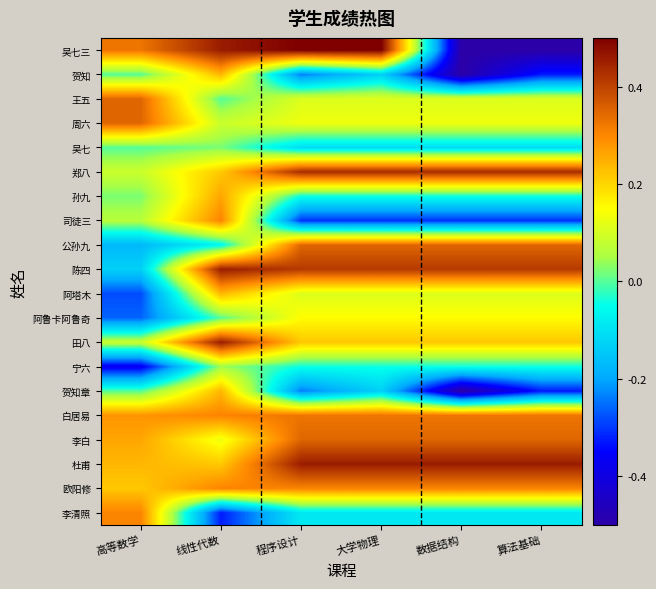

Which series changed the most between 程序设计 and 算法基础?

吴七三